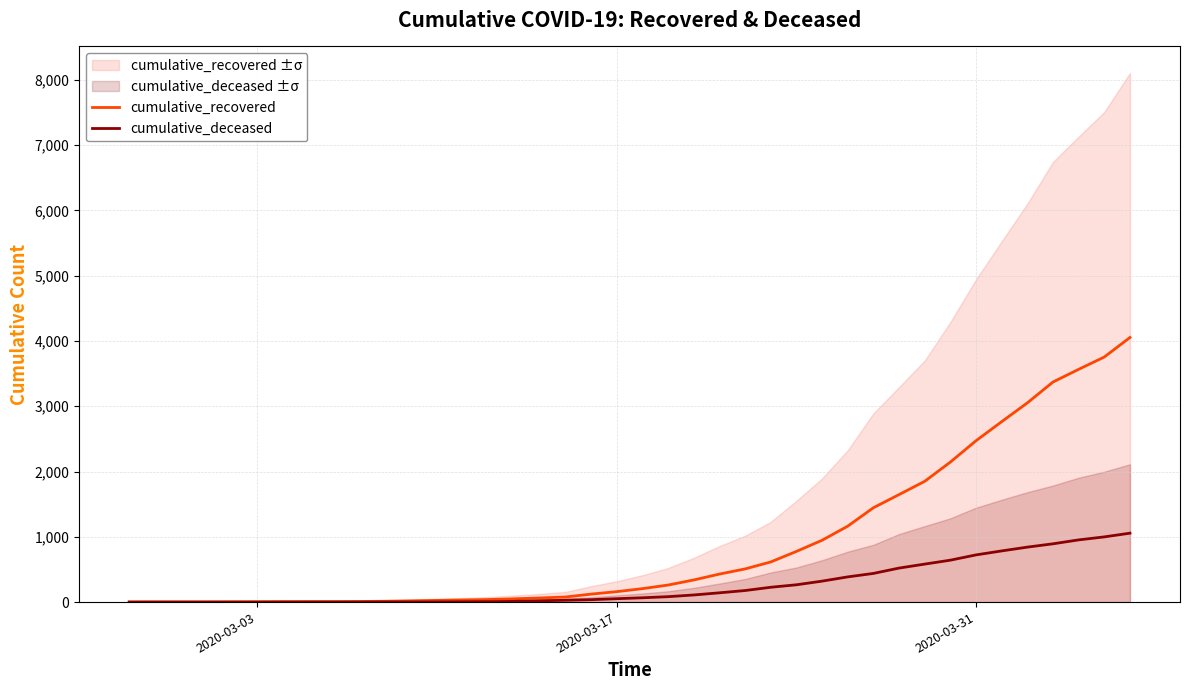

What is the difference between the maximum and minimum values in the cumulative_recovered series?

4052